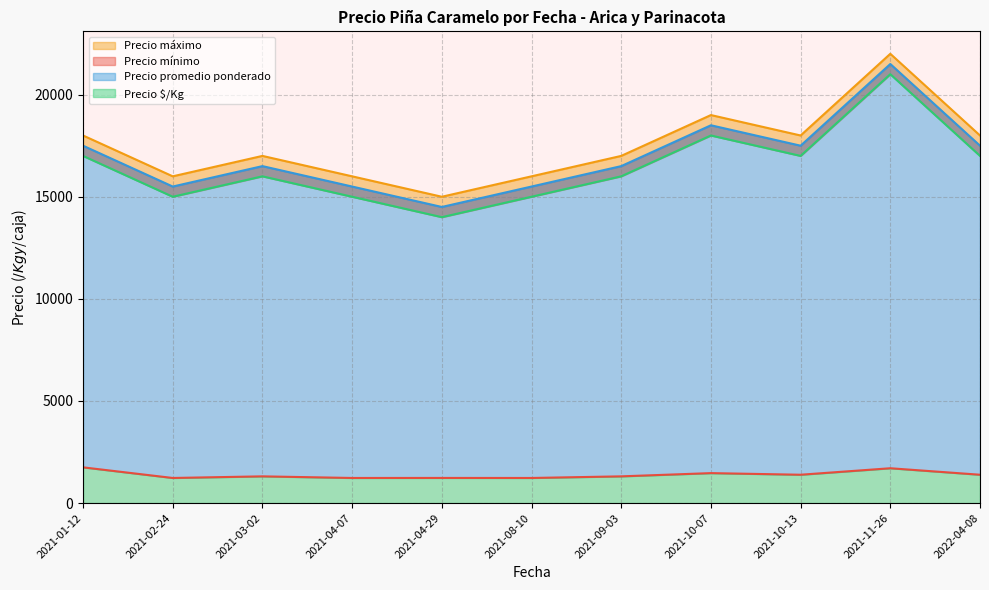

How many lines are shown in the chart?

4